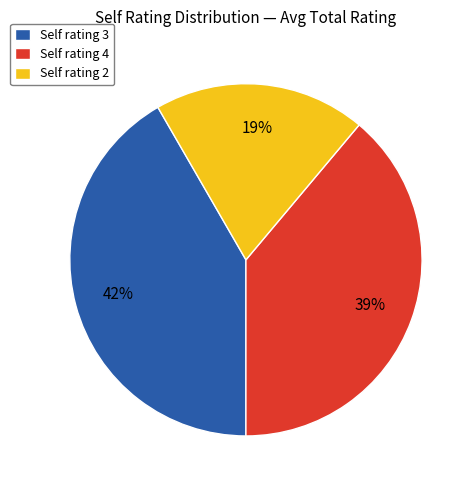

To the nearest percent, what is the combined percentage of Self rating 4 and Self rating 2?

58%